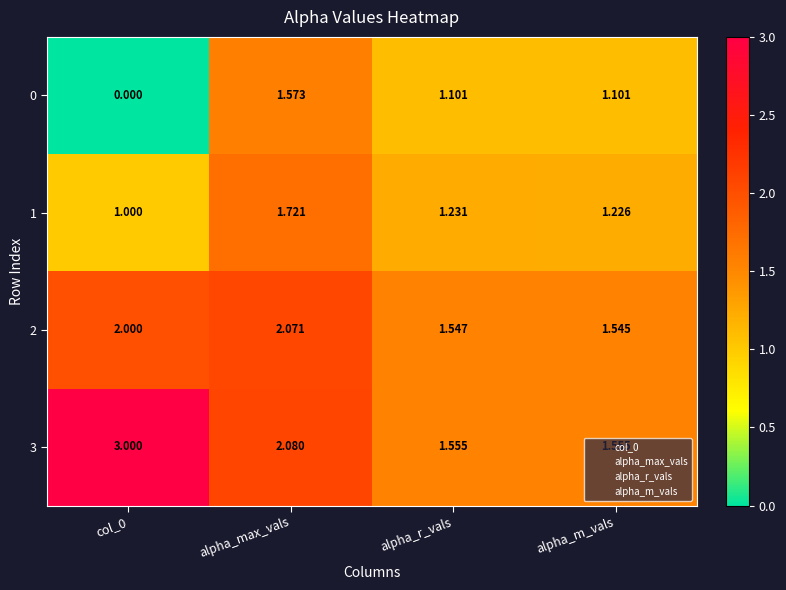

At which label does 2 reach its minimum?

alpha_m_vals